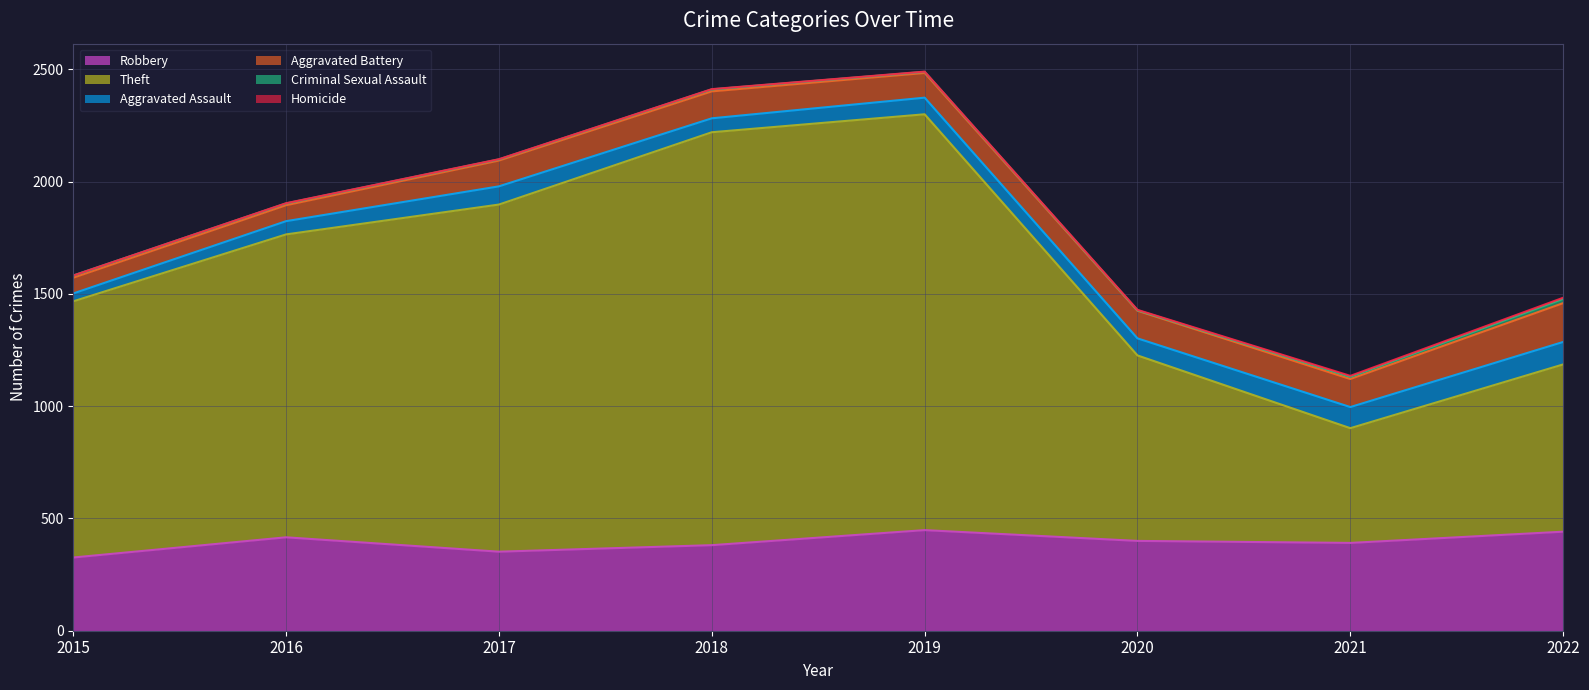

Which series has the largest range (max minus min)?

Theft